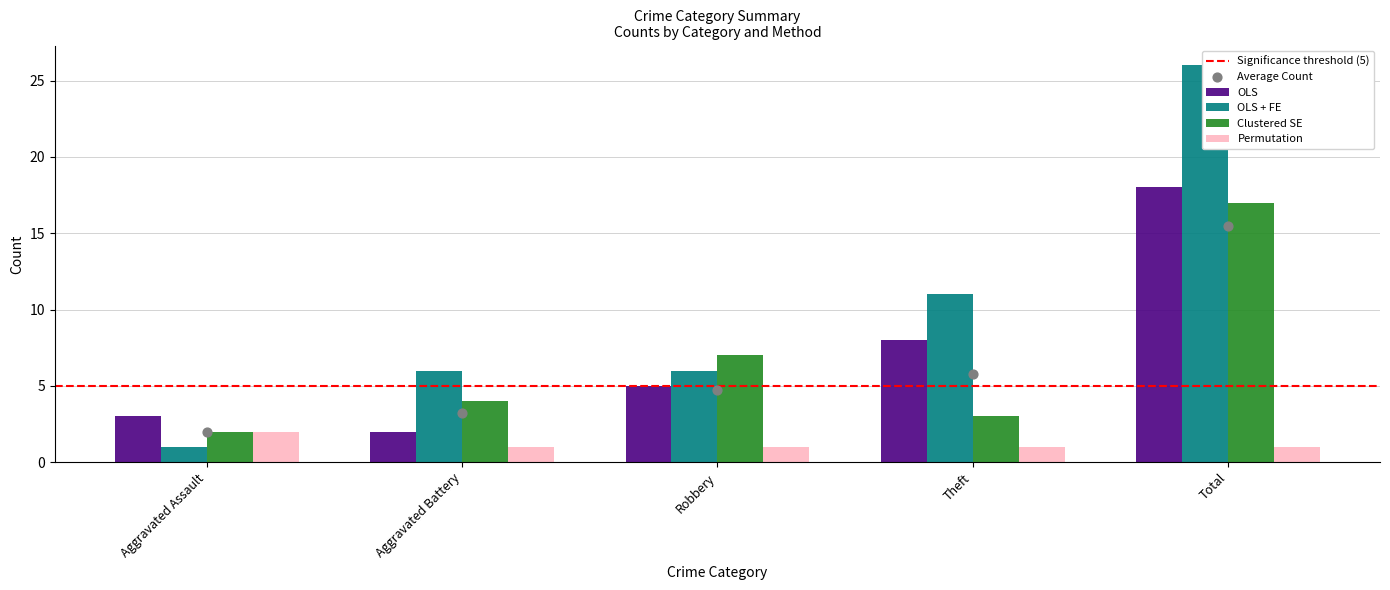

Which series has the largest total across all categories?

OLS + FE